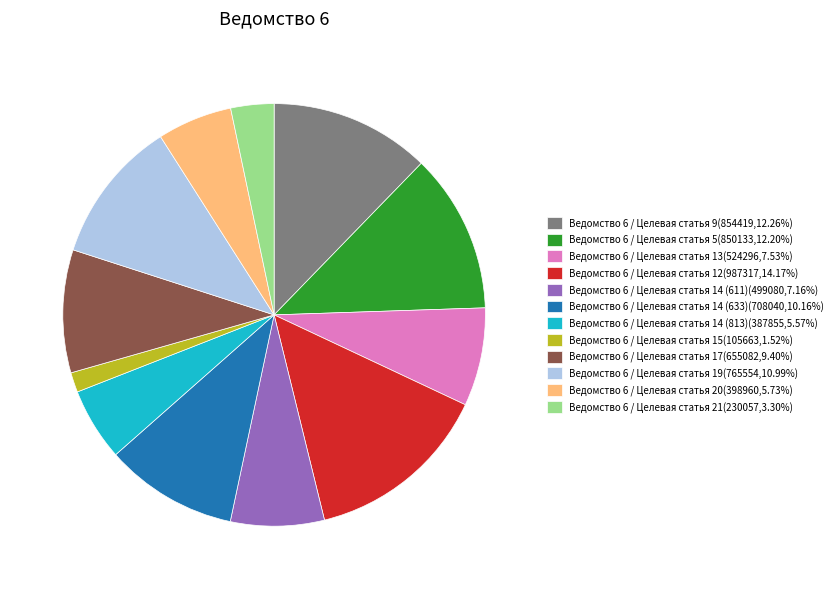

Which category has the biggest portion of the pie?

Ведомство 6 / Целевая статья 12